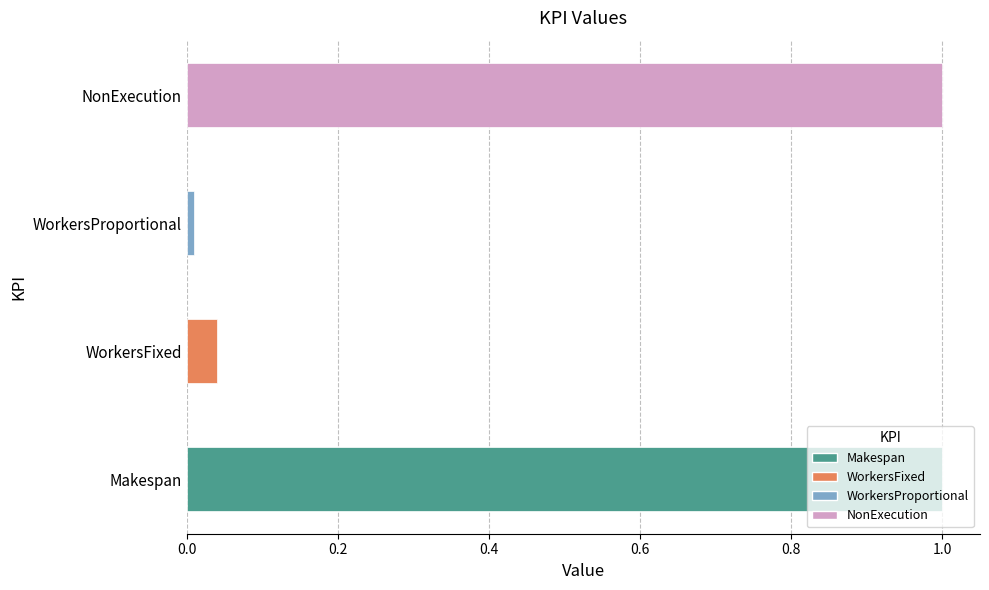

What is the difference between the maximum and minimum values?

1.0